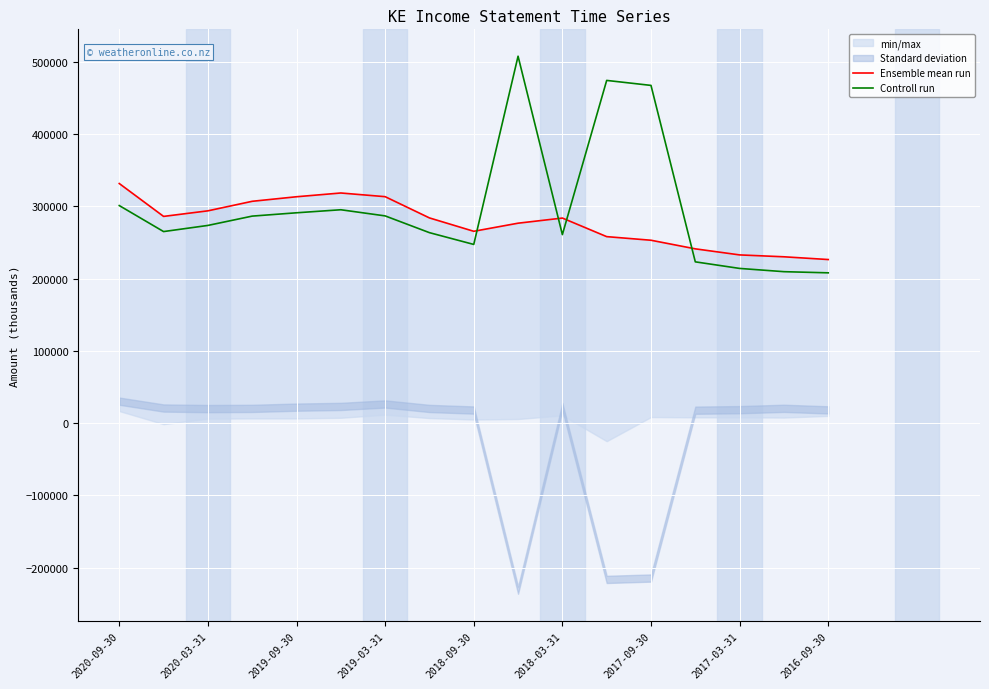

What is the highest value of the Controll run series?

507900